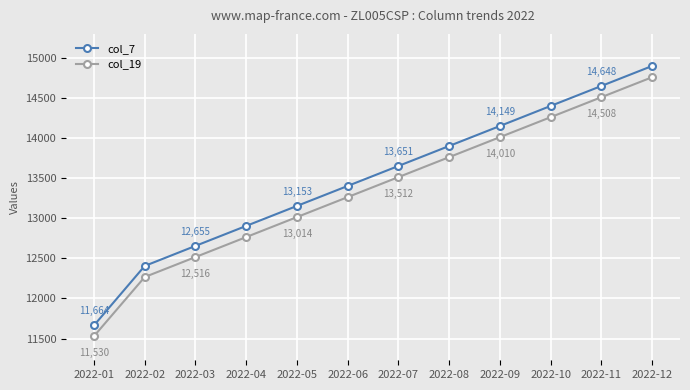

The value of col_7 at 2022-02 is 21247. True or false?

False